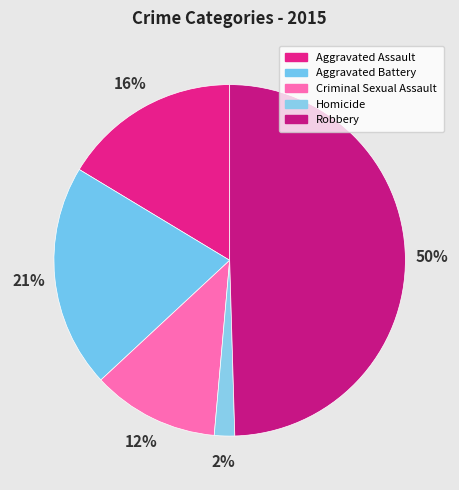

Which slice is the largest?

Robbery